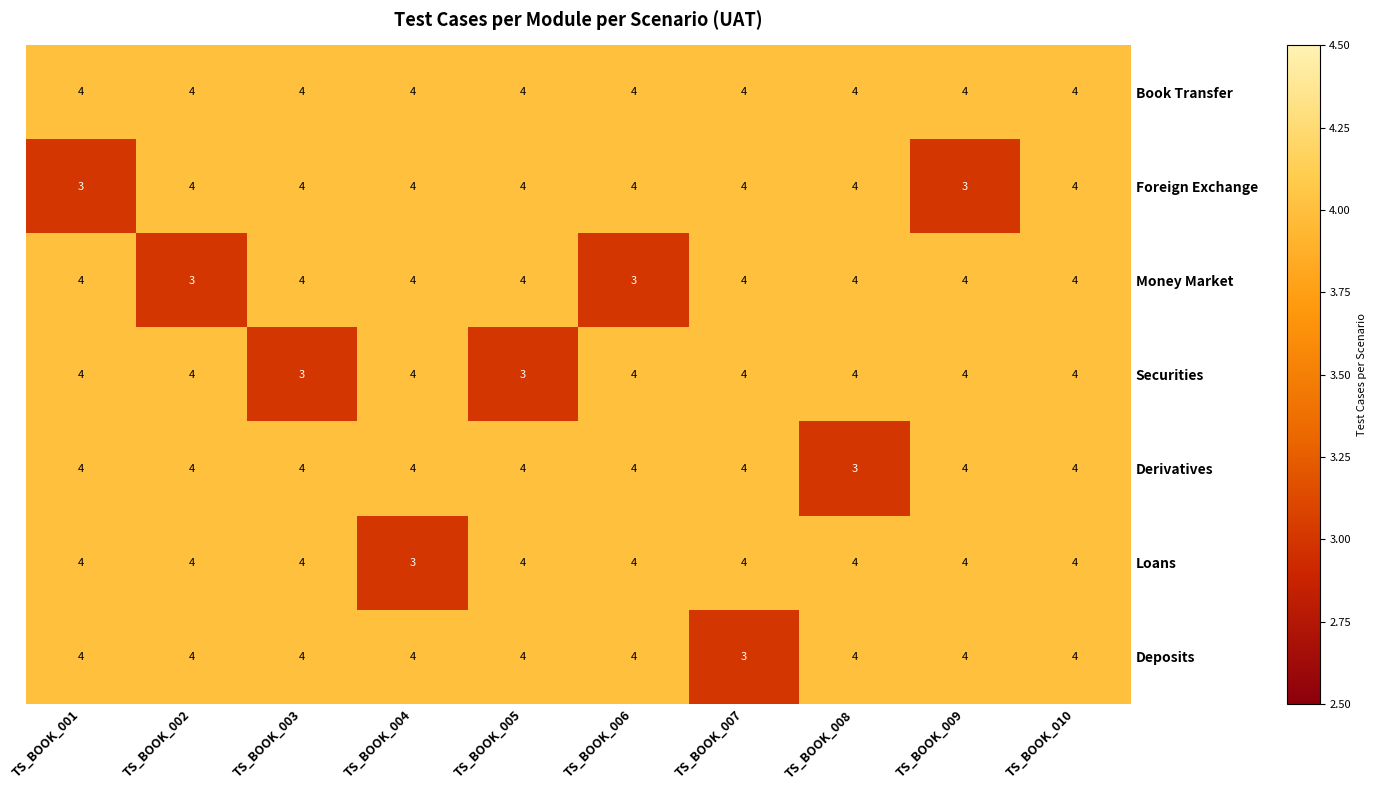

What is the spread (max minus min) of values at TS_BOOK_002?

1